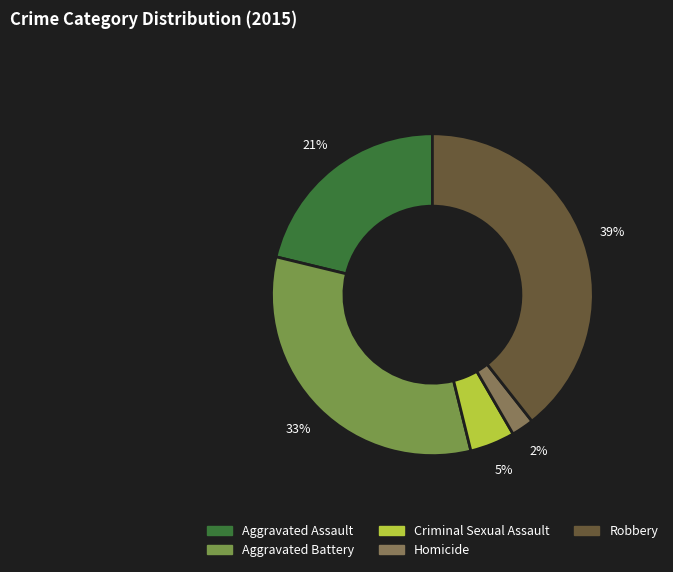

To the nearest percent, what portion does Robbery represent?

39%